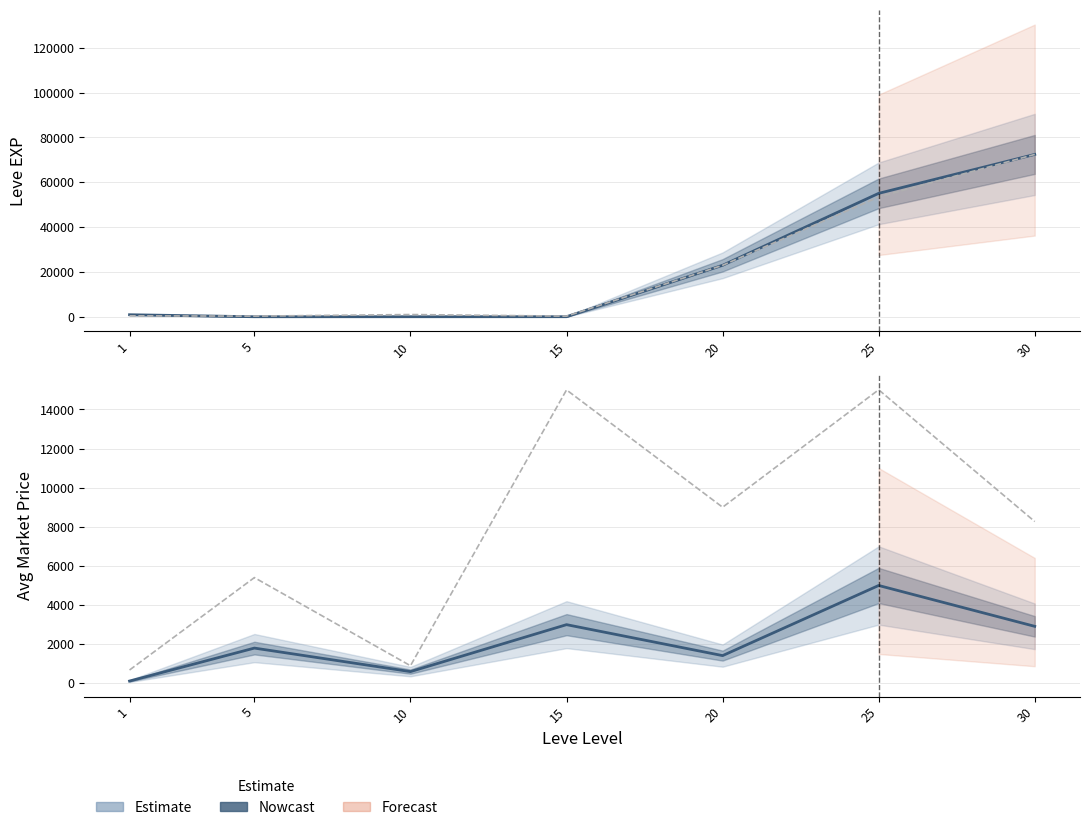

The value of Leve EXP at 10 is 6.6. True or false?

False